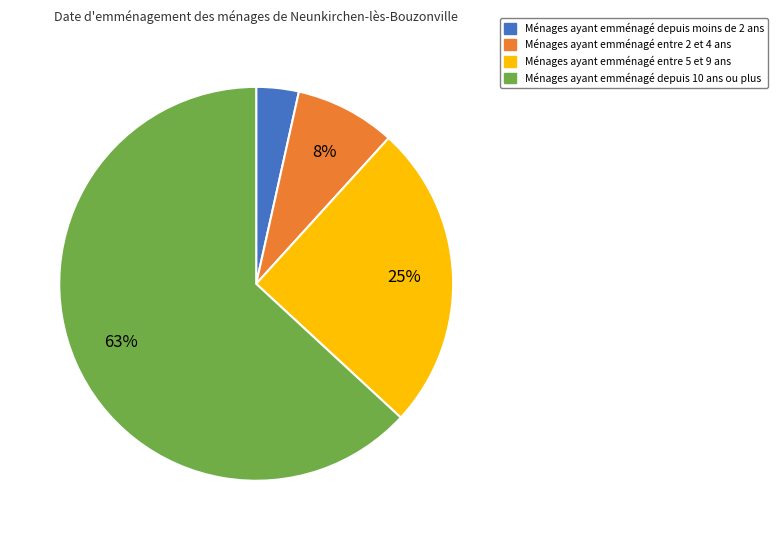

To the nearest percent, what is the average slice percentage?

25%